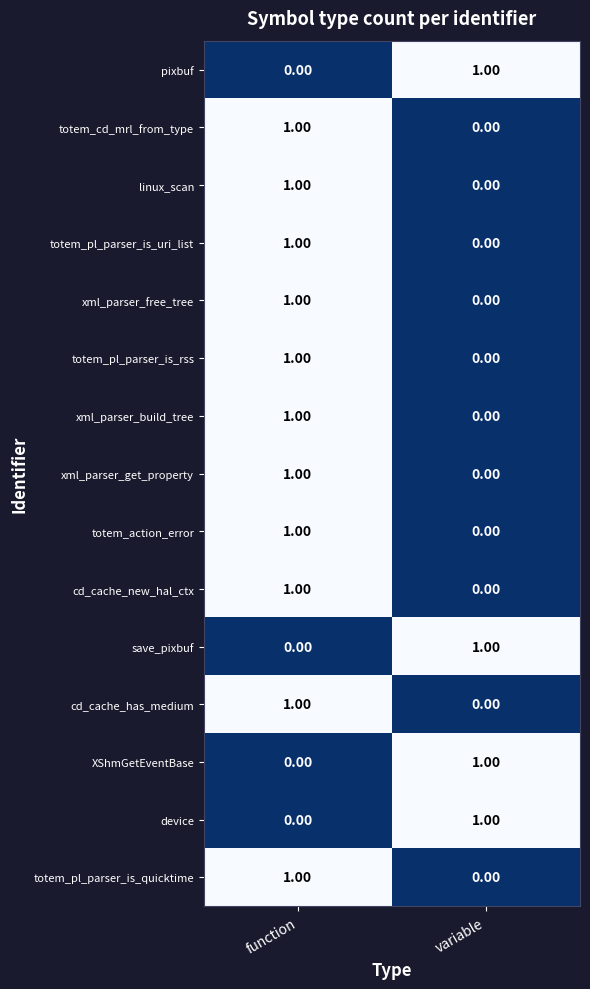

List the labels in order of device value, largest first.

variable, function